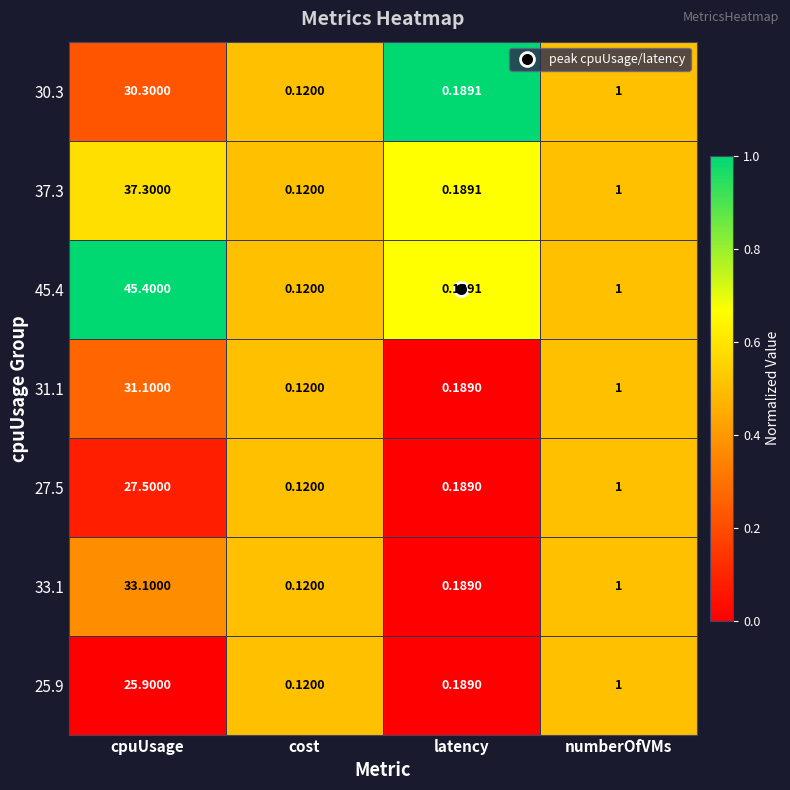

Where does the 30.3 series first go above 1?

cpuUsage